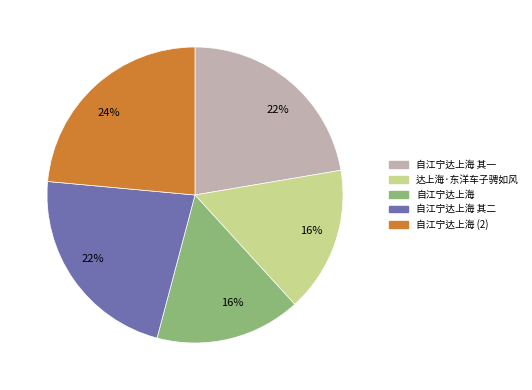

What is the largest slice in the pie chart?

自江宁达上海 (2)